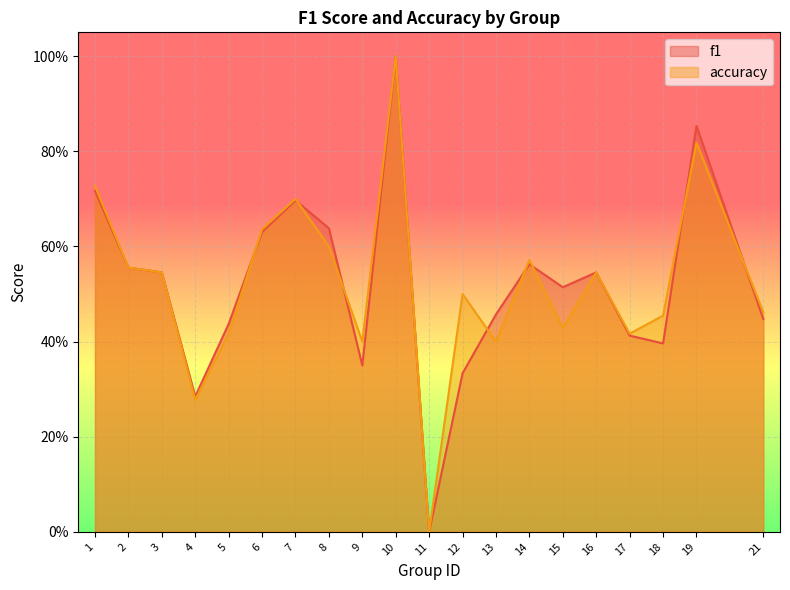

After their last crossing, which series has the higher values: accuracy or f1?

accuracy